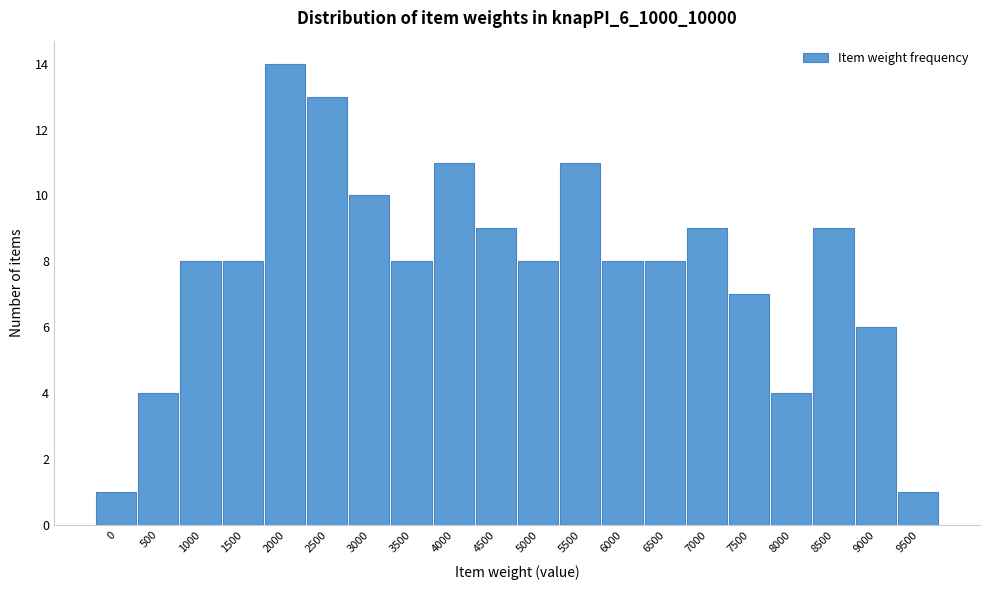

Reading left to right, what are all the values shown in this chart?

0=1	500=4	1000=8	1500=8	2000=14	2500=13	3000=10	3500=8	4000=11	4500=9	5000=8	5500=11	6000=8	6500=8	7000=9	7500=7	8000=4	8500=9	9000=6	9500=1